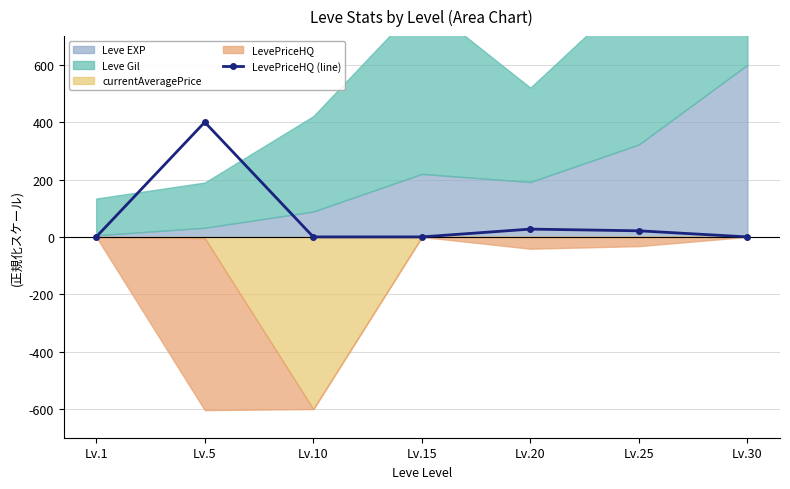

Count the number of categories in the chart.

7